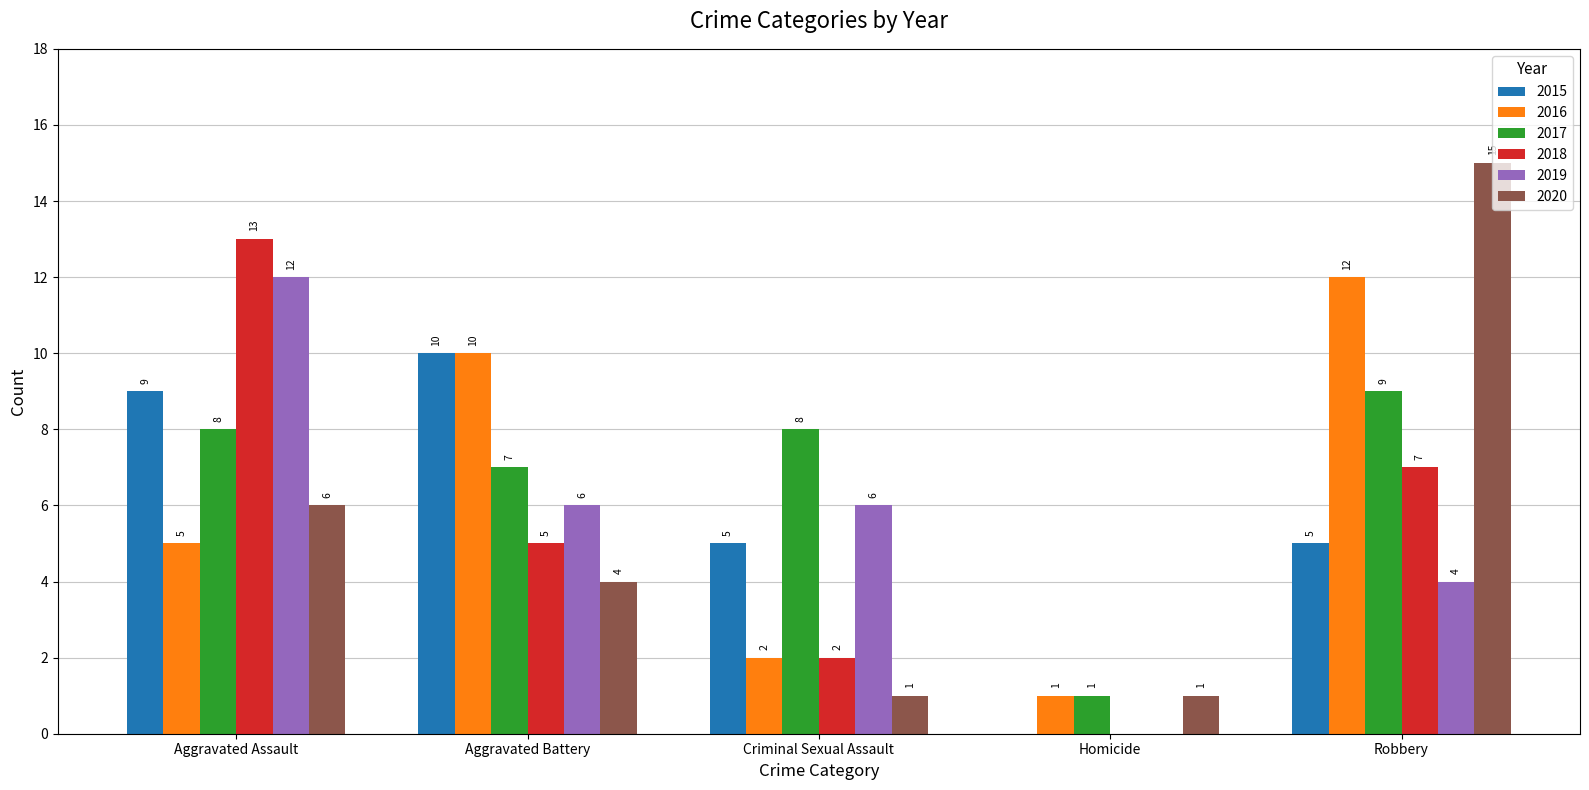

What is the sum of all 2019 values?

28